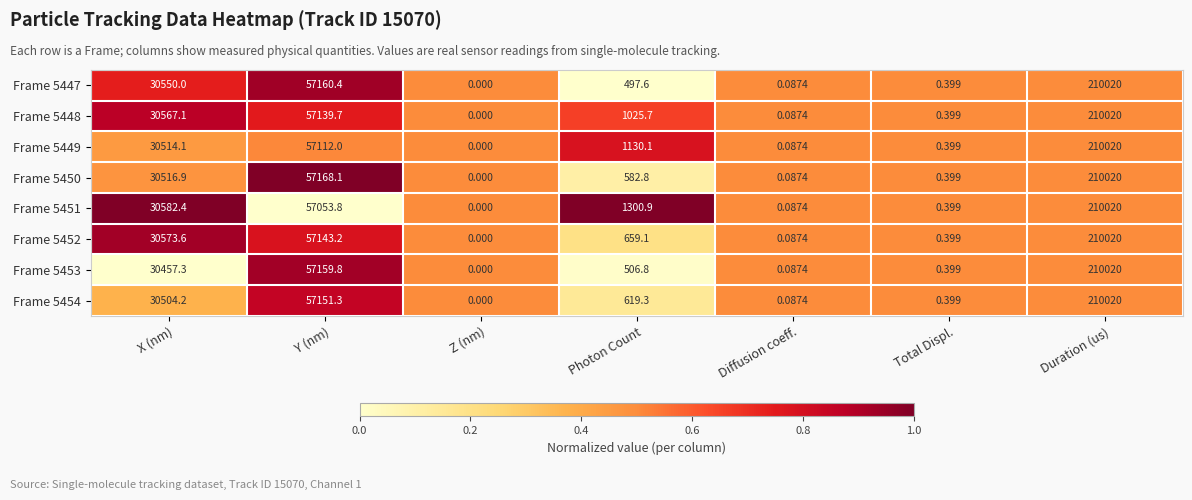

Is the value of Frame 5447 at Duration (us) greater than the value of Frame 5452 at Total Displ.?

Yes